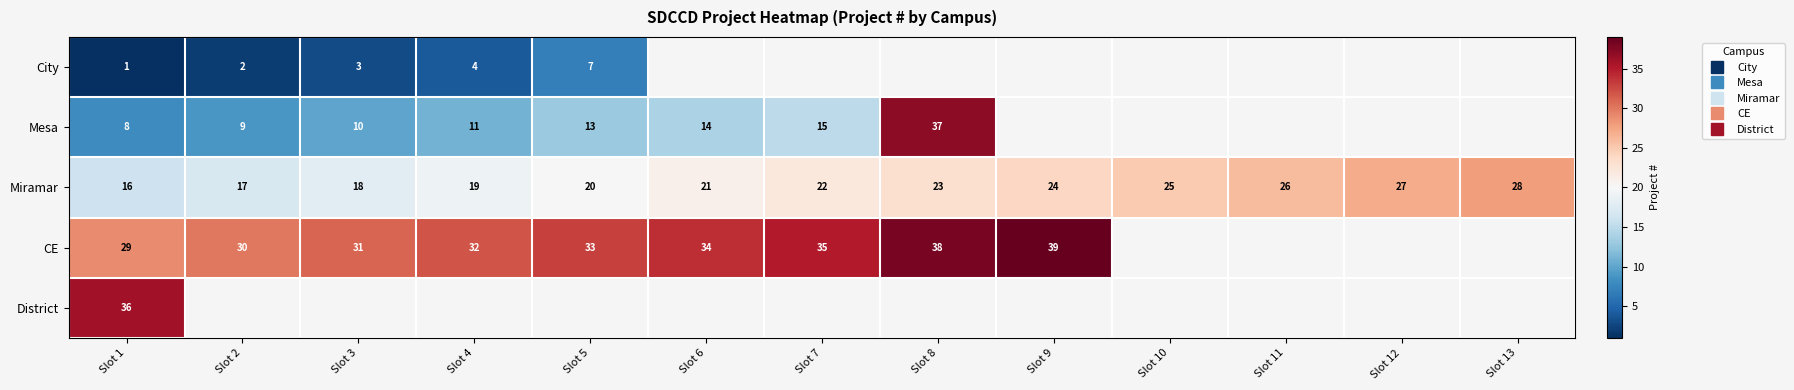

How many values in Mesa are above zero?

8